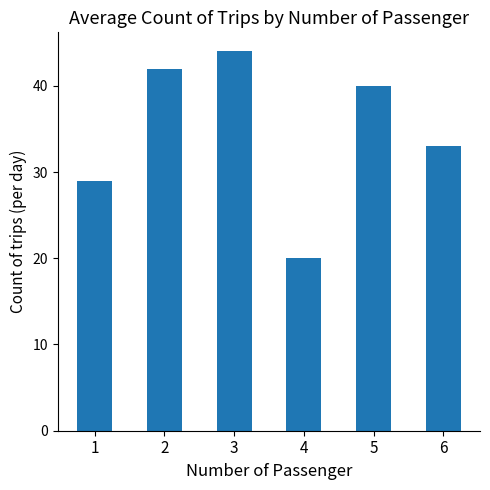

Does the chart contain any negative values?

No